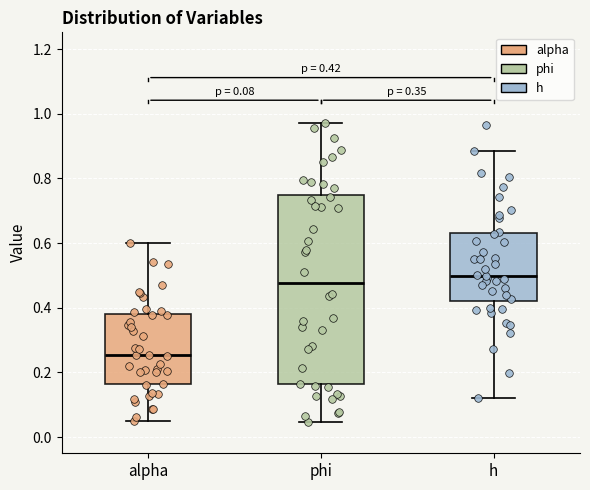

Which box is the tallest, from its lower edge to its upper edge?

phi